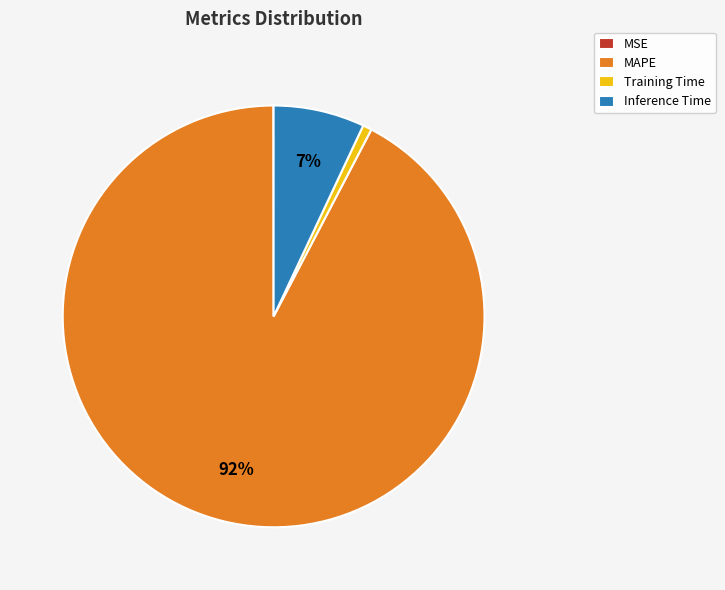

Is it true that Inference Time is 21% of the pie?

False